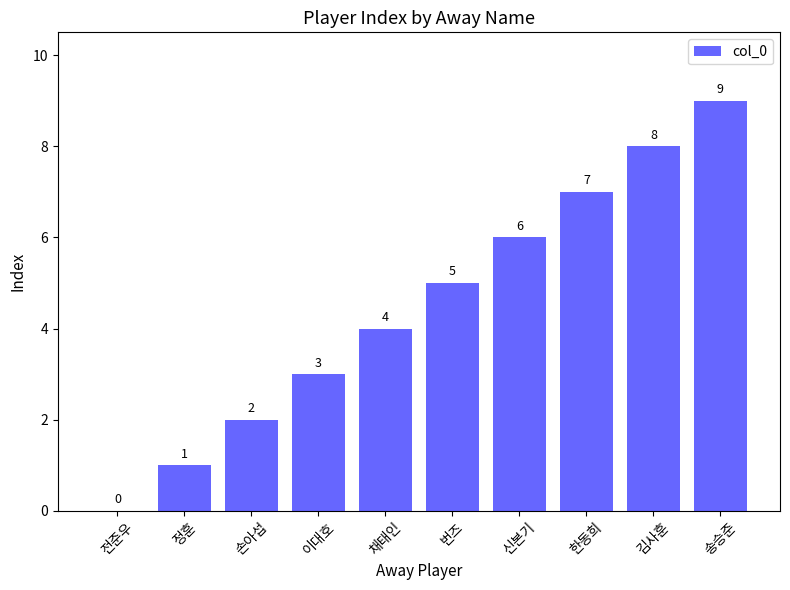

What value does the data have at 한동희?

7